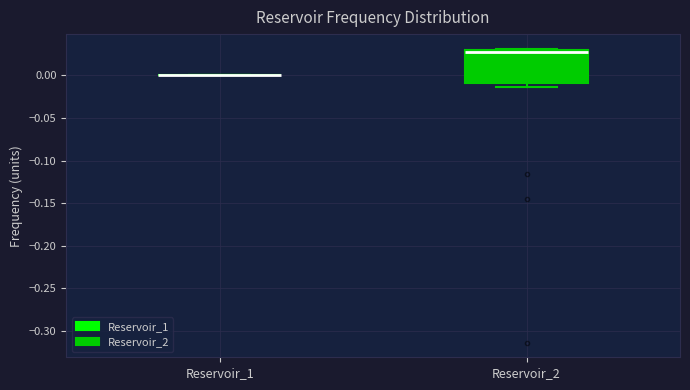

Reading left to right, read every box against the y-axis: the position of its median line, the range the box covers, and the ends of its whiskers. The values are not printed on the chart, so give them approximately, as read against the axis.

Reservoir_1: box collapsed to a line at 0.000, whiskers 0.000 to 0.000
Reservoir_2: median 0.025, box -0.010 to 0.030, whiskers -0.015 to 0.030 (just above the box's upper edge)